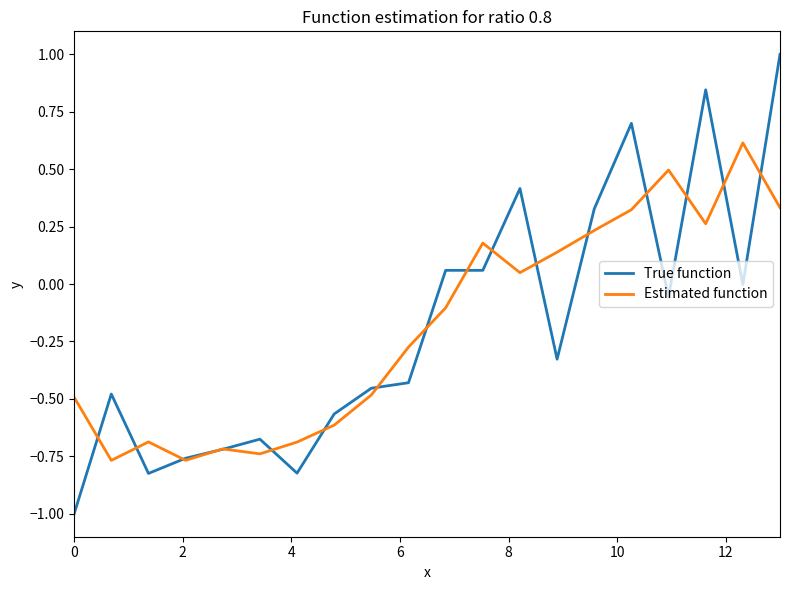

Which series has the largest range (max minus min)?

True function